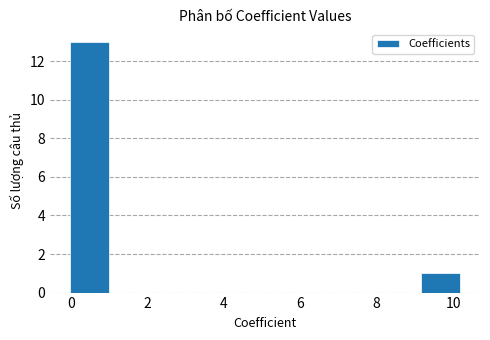

What is the height of the bar covering 0.0 to 1.0 on the x-axis? Neither the bar edges nor the heights are printed on the chart, so give them approximately, as read against the axes.

13